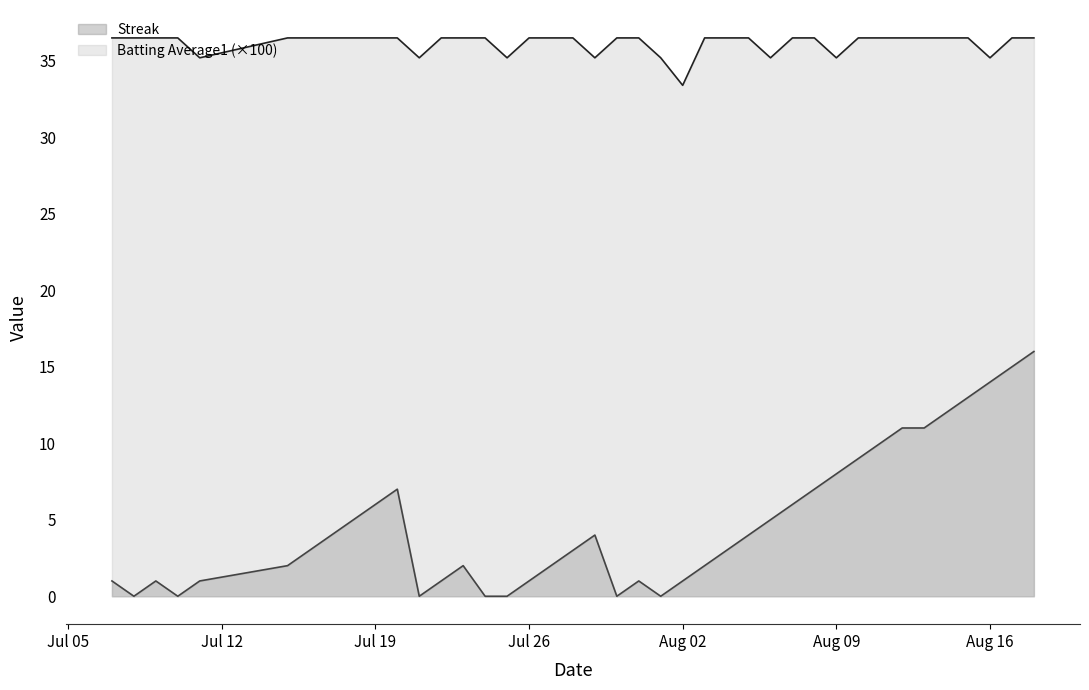

What is the maximum value shown in the chart?

36.5